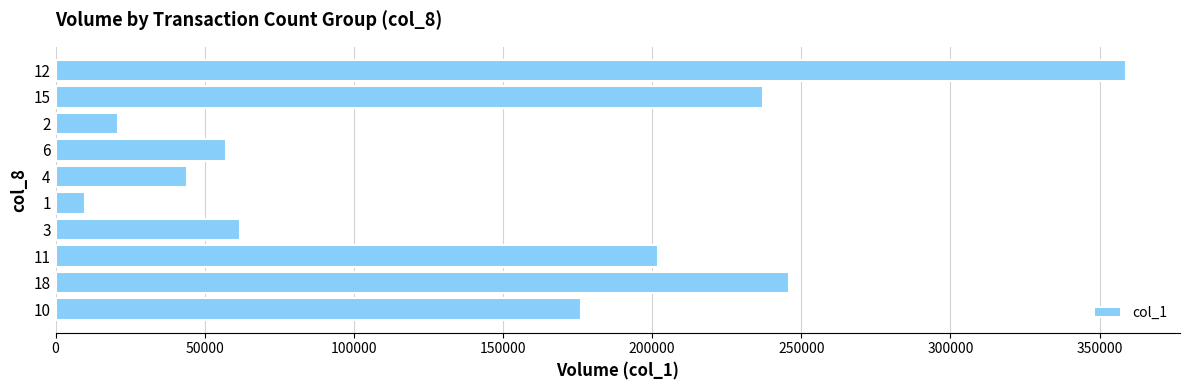

Approximately how many times larger is the value at 15 compared to 18?

1.0